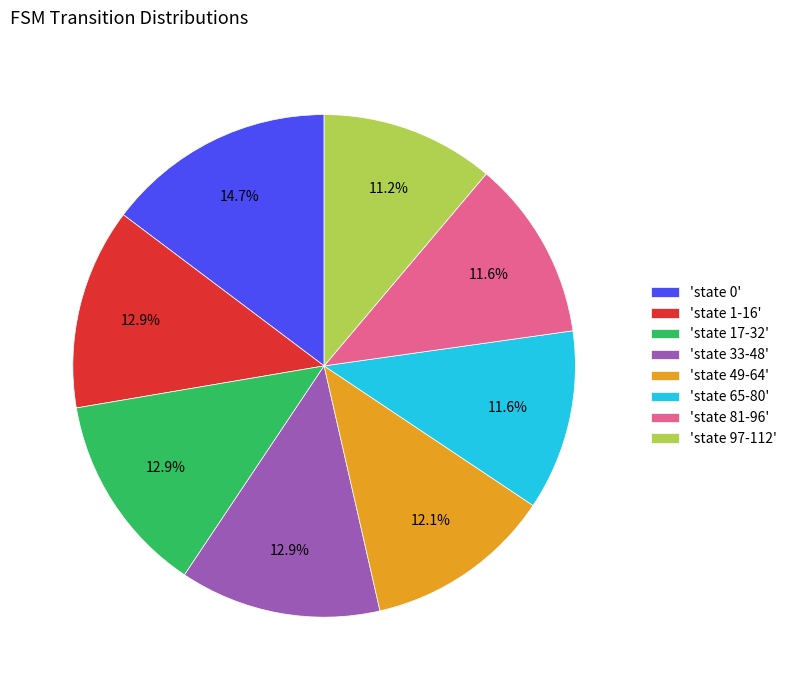

Which slice is the largest?

'state 0'